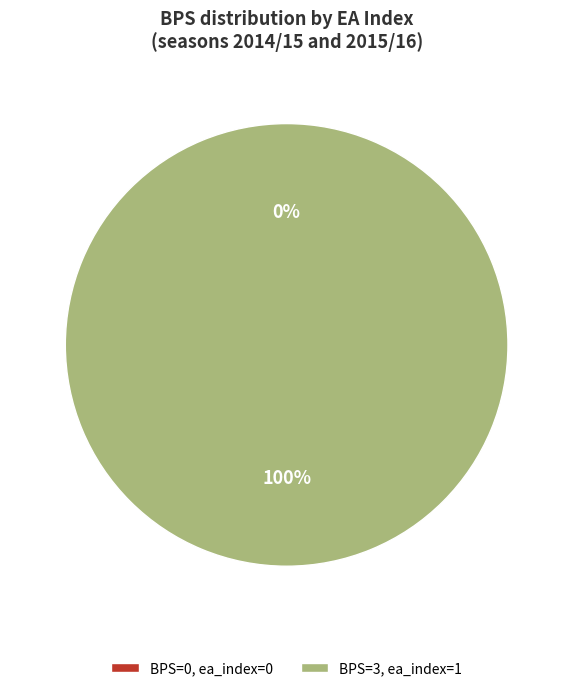

Count the number of slices in the pie.

2